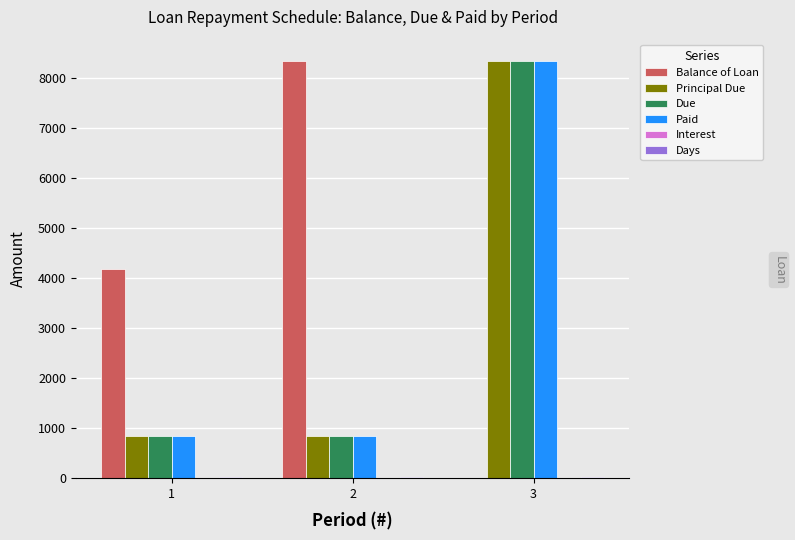

What is the sum of all Balance of Loan values?

12500.5